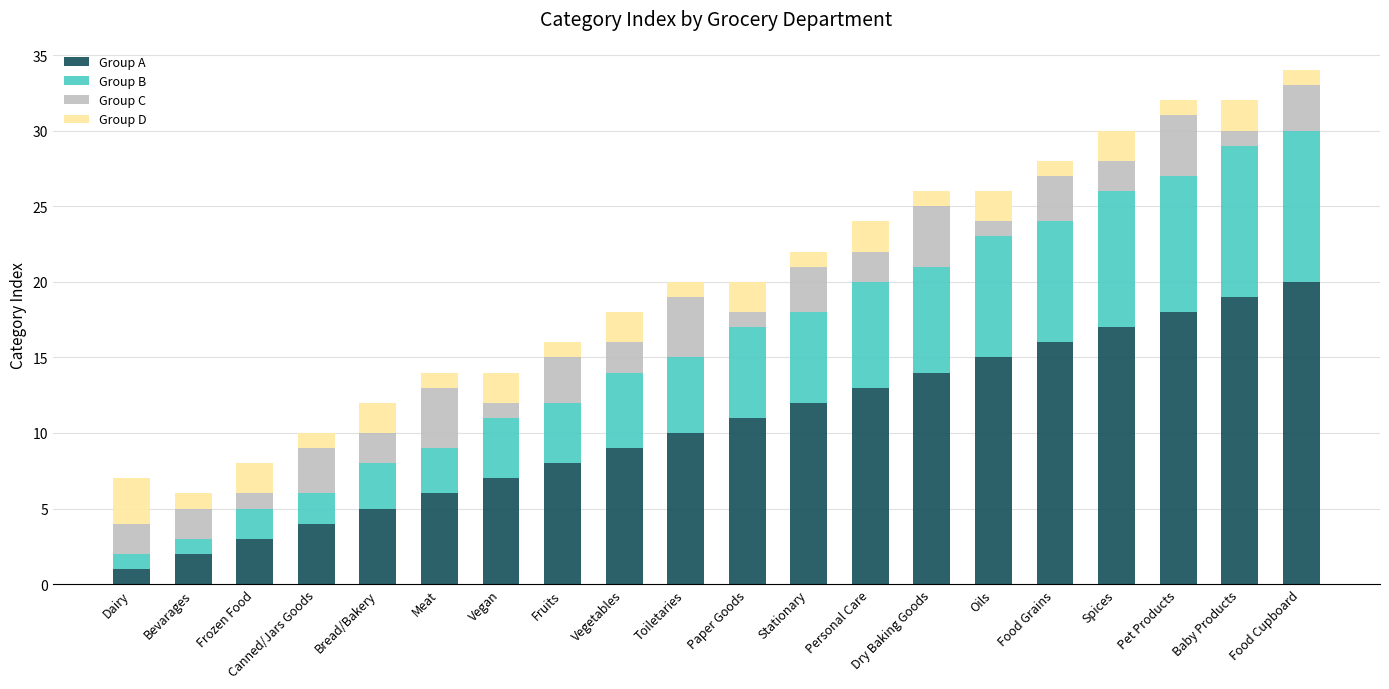

What is the sum of all Group A values?

210